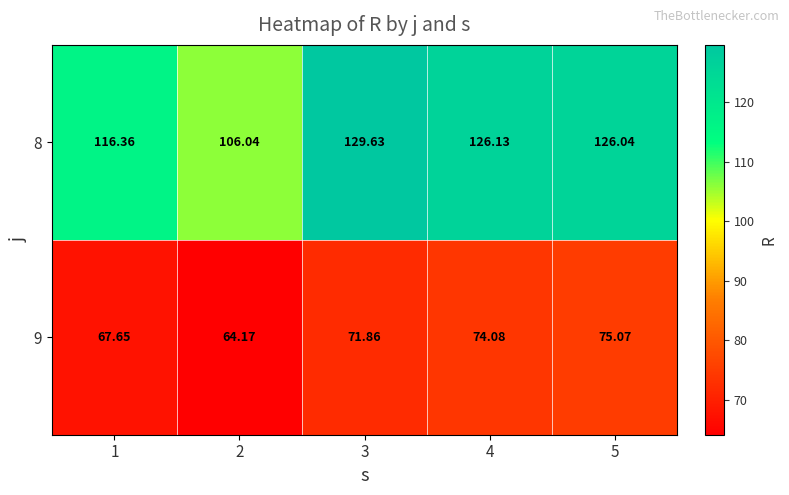

Is the value of 8 at 4 greater than the value of 9 at 1?

Yes